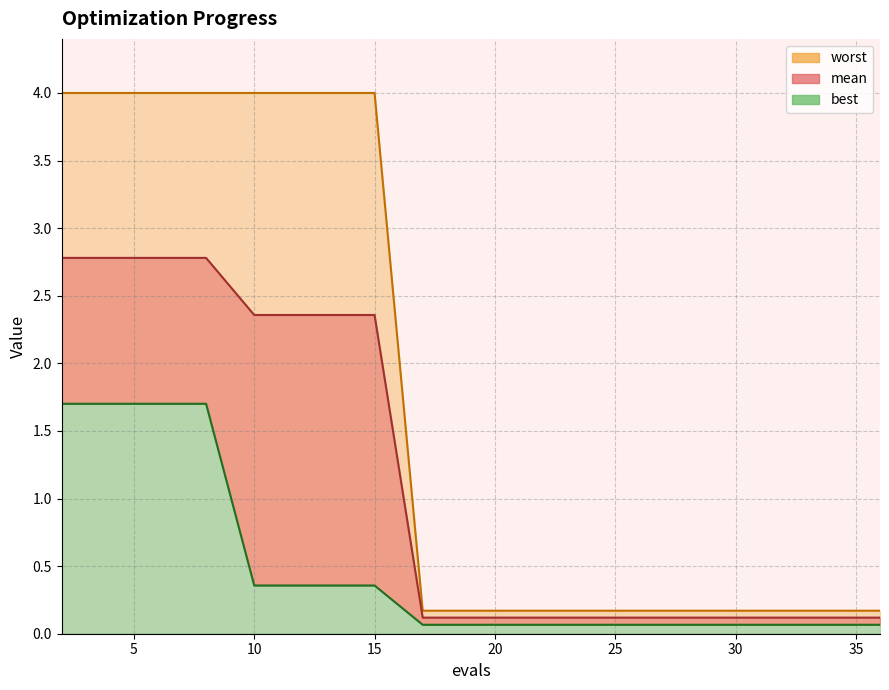

The value of mean at 15 is 3.3. True or false?

False